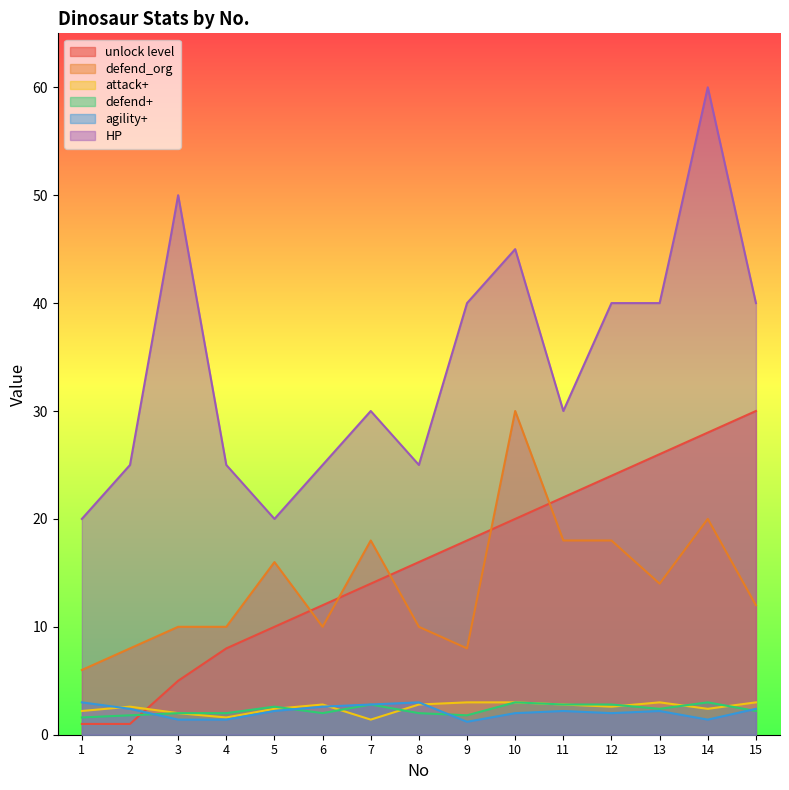

At which label does HP first exceed 30?

3